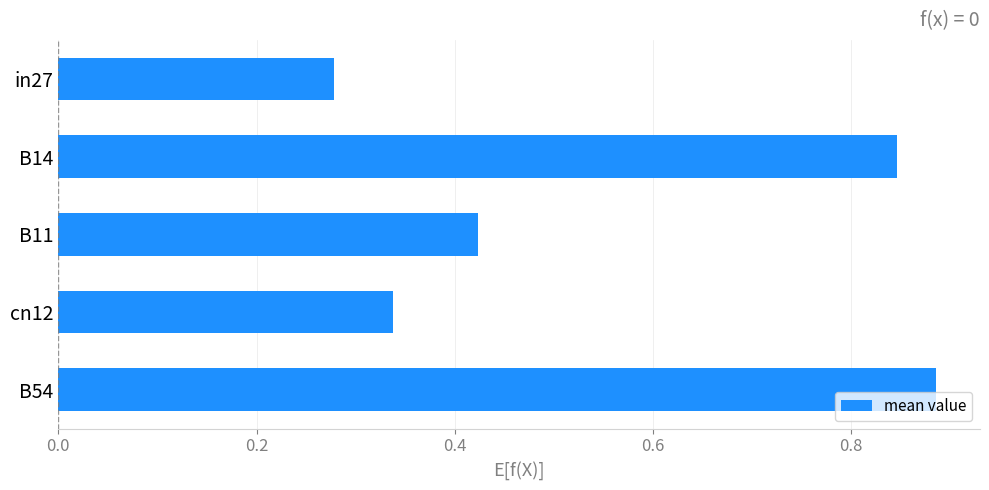

Rank the categories by value from highest to lowest.

B54, B14, B11, cn12, in27